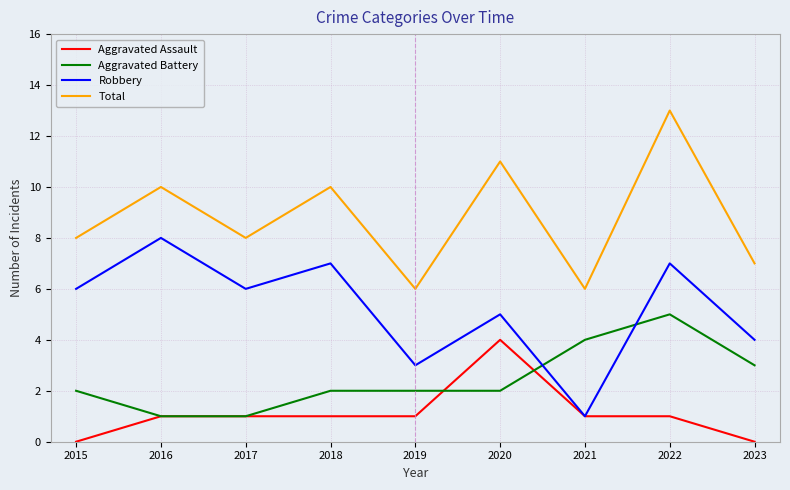

The value of Aggravated Battery at 2017 is 2. True or false?

False